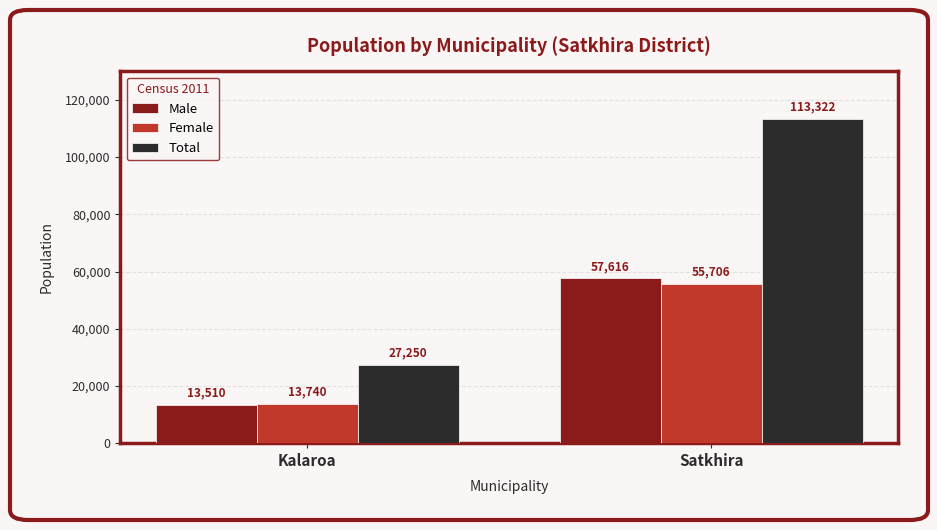

Reading left to right, list all the values displayed in this chart.

Male: Kalaroa=13510	Satkhira=57616
Female: Kalaroa=13740	Satkhira=55706
Total: Kalaroa=27250	Satkhira=113322